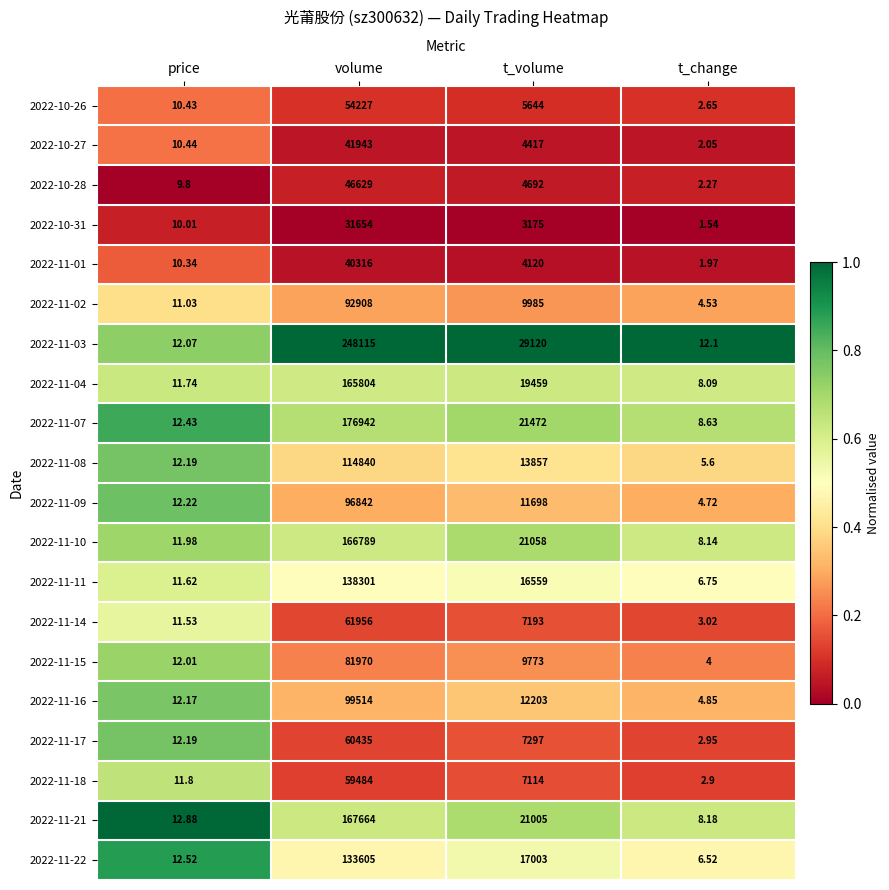

Is the value of 2022-10-28 at volume greater than the value of 2022-10-26 at volume?

No